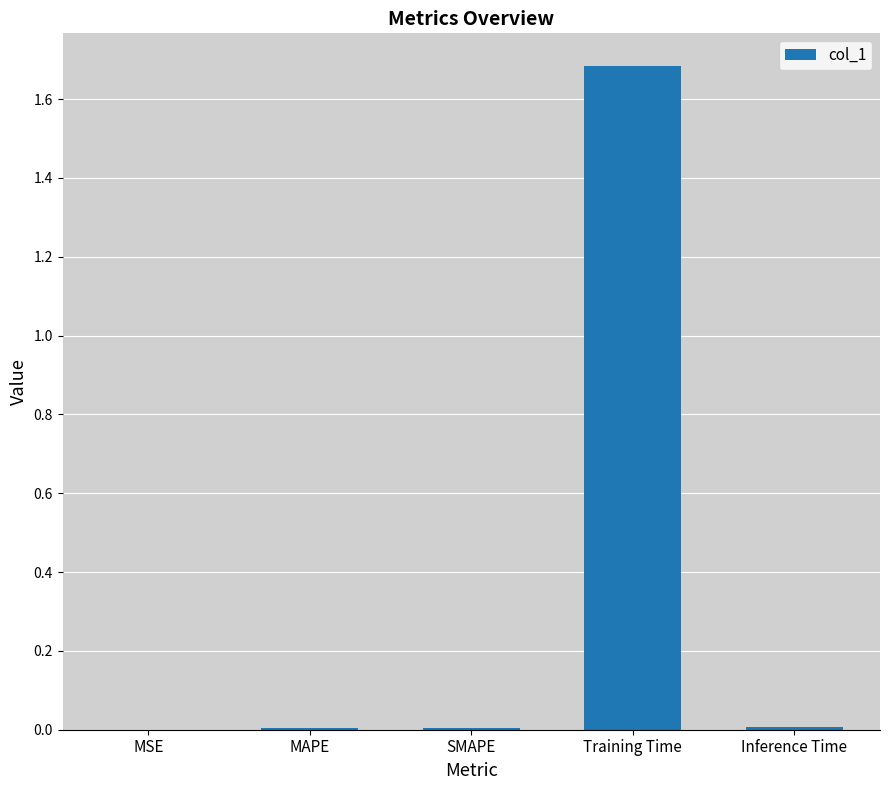

True or false: the data shows 0.0 at MAPE.

True